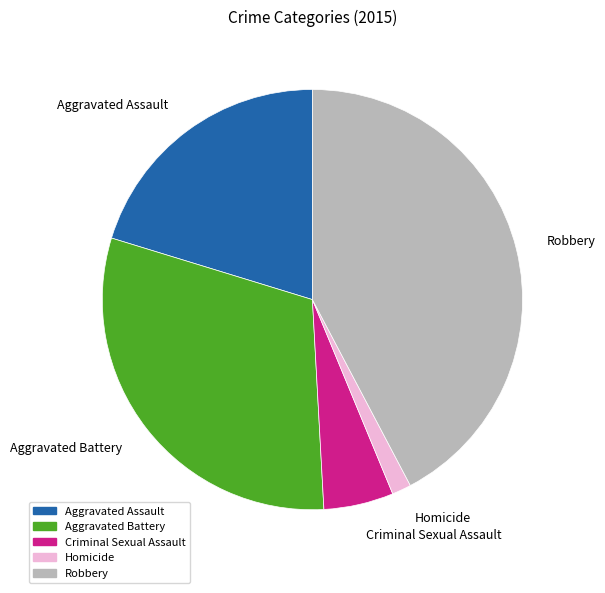

Does any single category account for the majority?

No